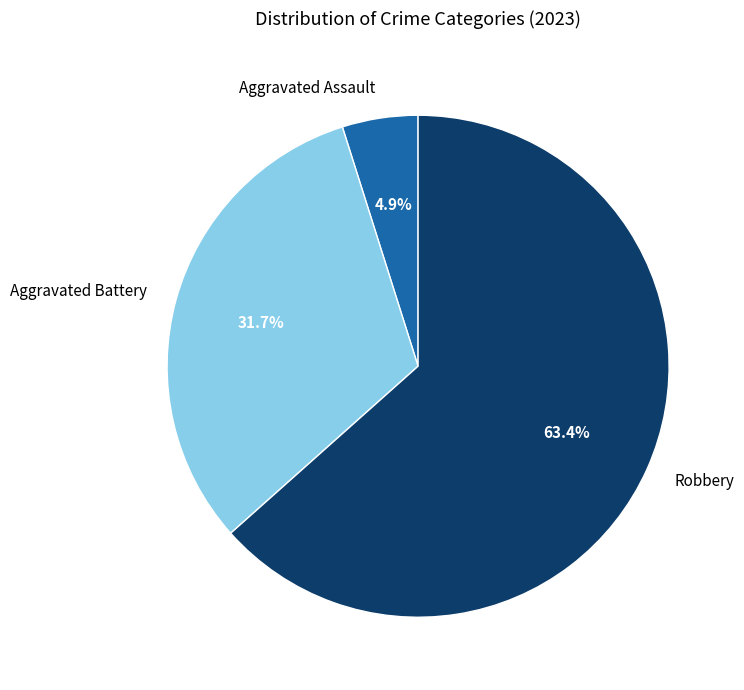

How many slices are in this pie chart?

3